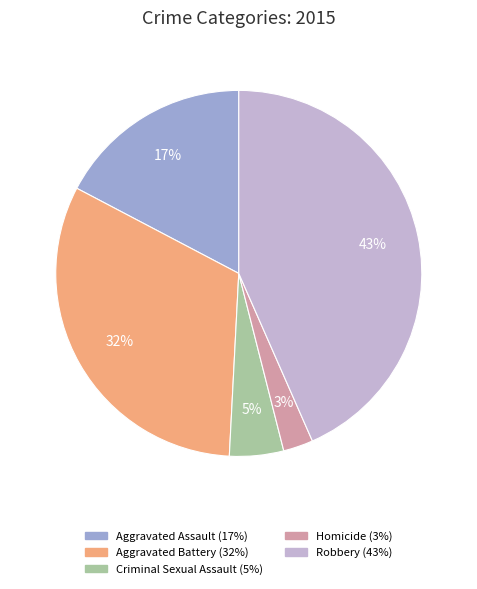

To the nearest percent, what is the average slice percentage?

20%